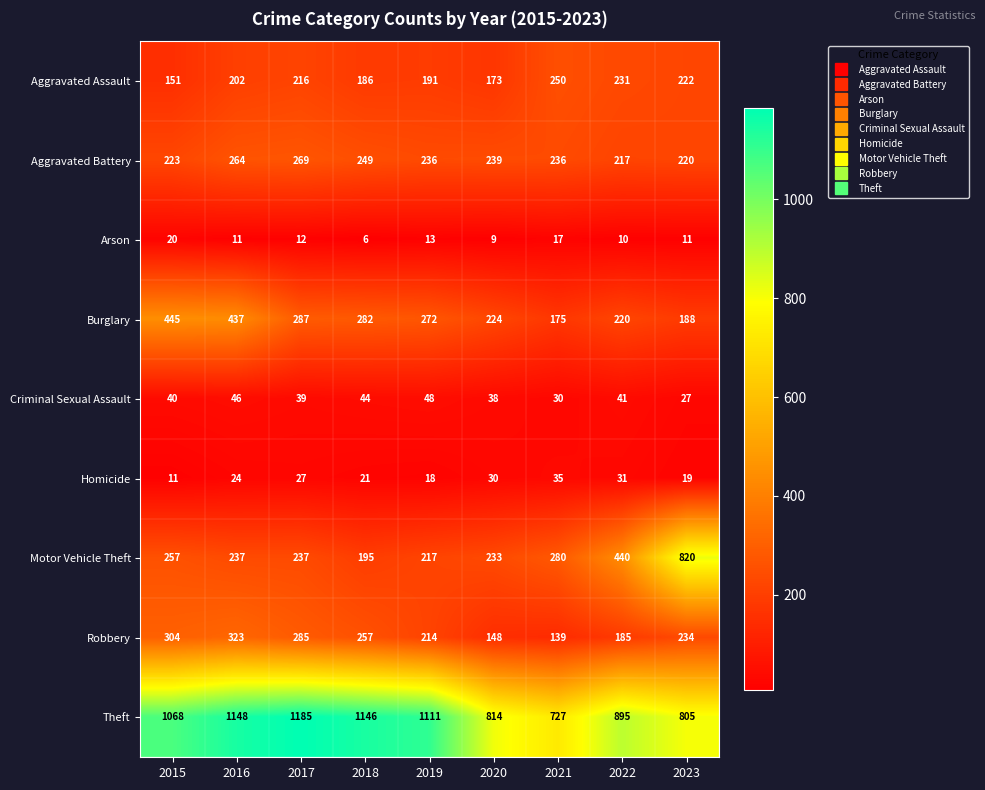

At which category does the chart reach its minimum across all series?

2018